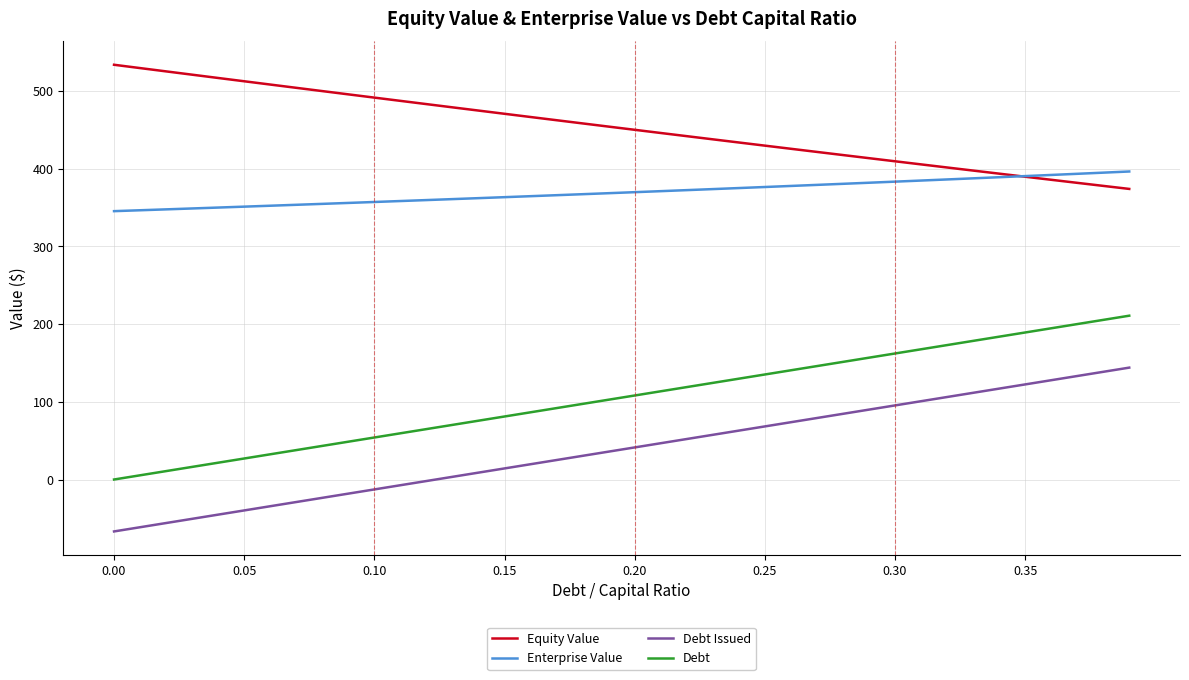

Rank the series by their maximum value, from highest to lowest.

Equity Value, Enterprise Value, Debt, Debt Issued